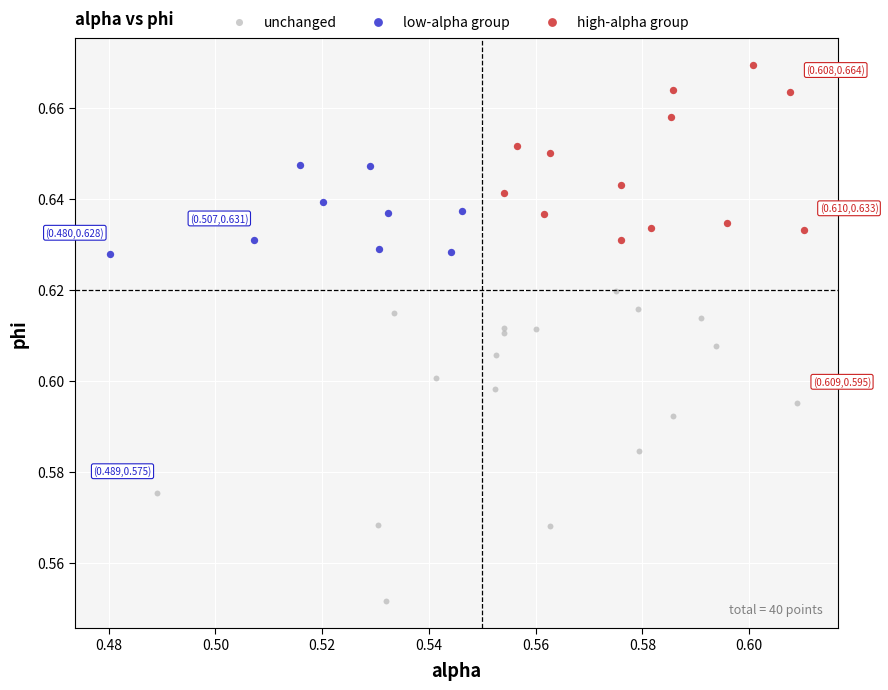

Which series contains the lowest Y value?

unchanged